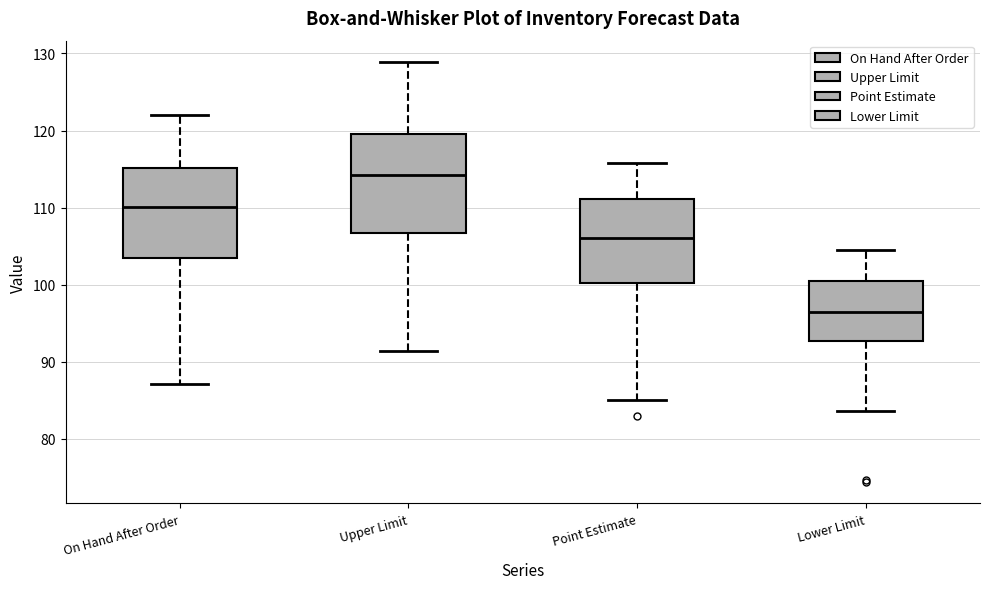

Reading left to right, read every box against the y-axis: the position of its median line, the range the box covers, and the ends of its whiskers. The values are not printed on the chart, so give them approximately, as read against the axis.

On Hand After Order: median 110, box 103 to 115, whiskers 87 to 122
Upper Limit: median 114, box 107 to 120, whiskers 91 to 129
Point Estimate: median 106, box 100 to 111, whiskers 85 to 116
Lower Limit: median 97, box 93 to 100, whiskers 84 to 104